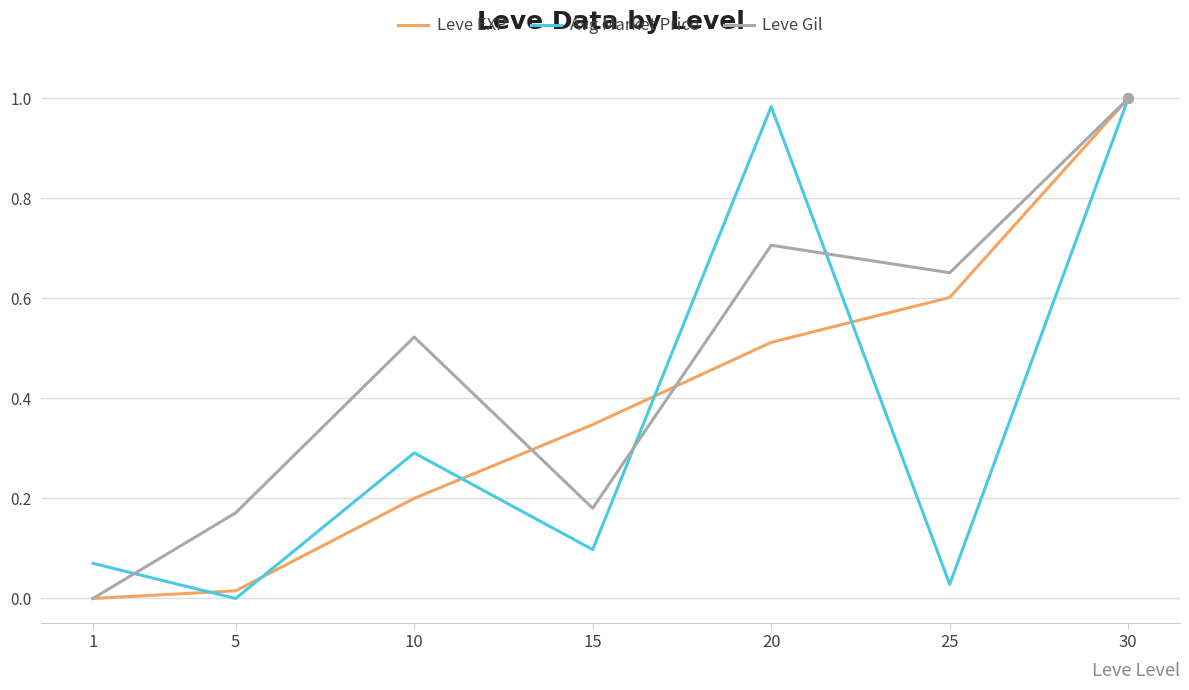

True or false: Leve EXP has a value of 0.6 at 25.

True